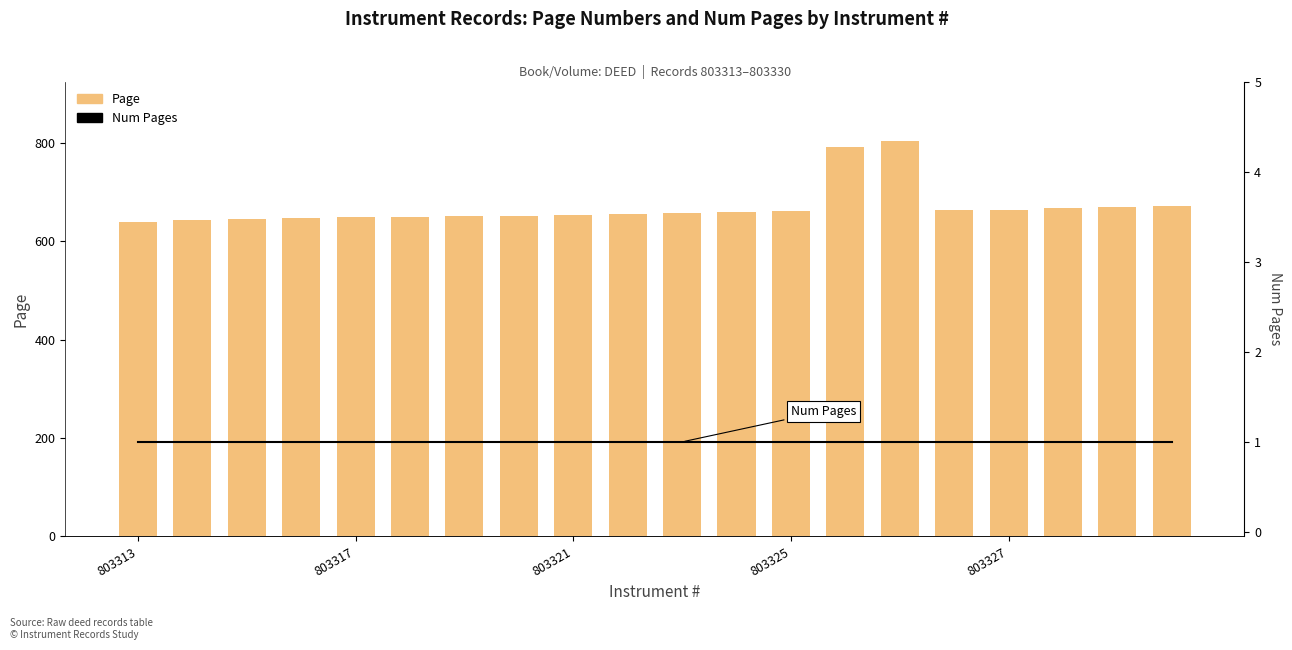

What is the sum of all Num Pages values?

20